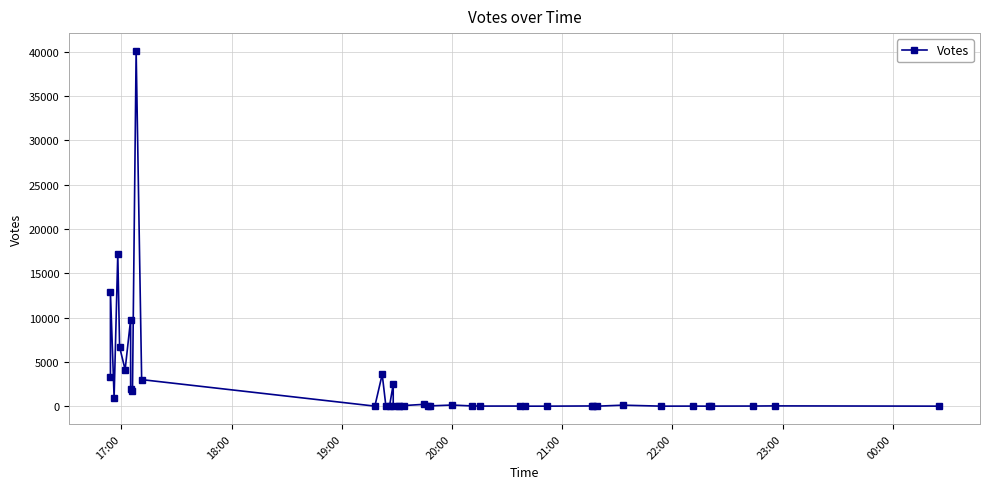

What is the maximum value shown in the chart?

40073